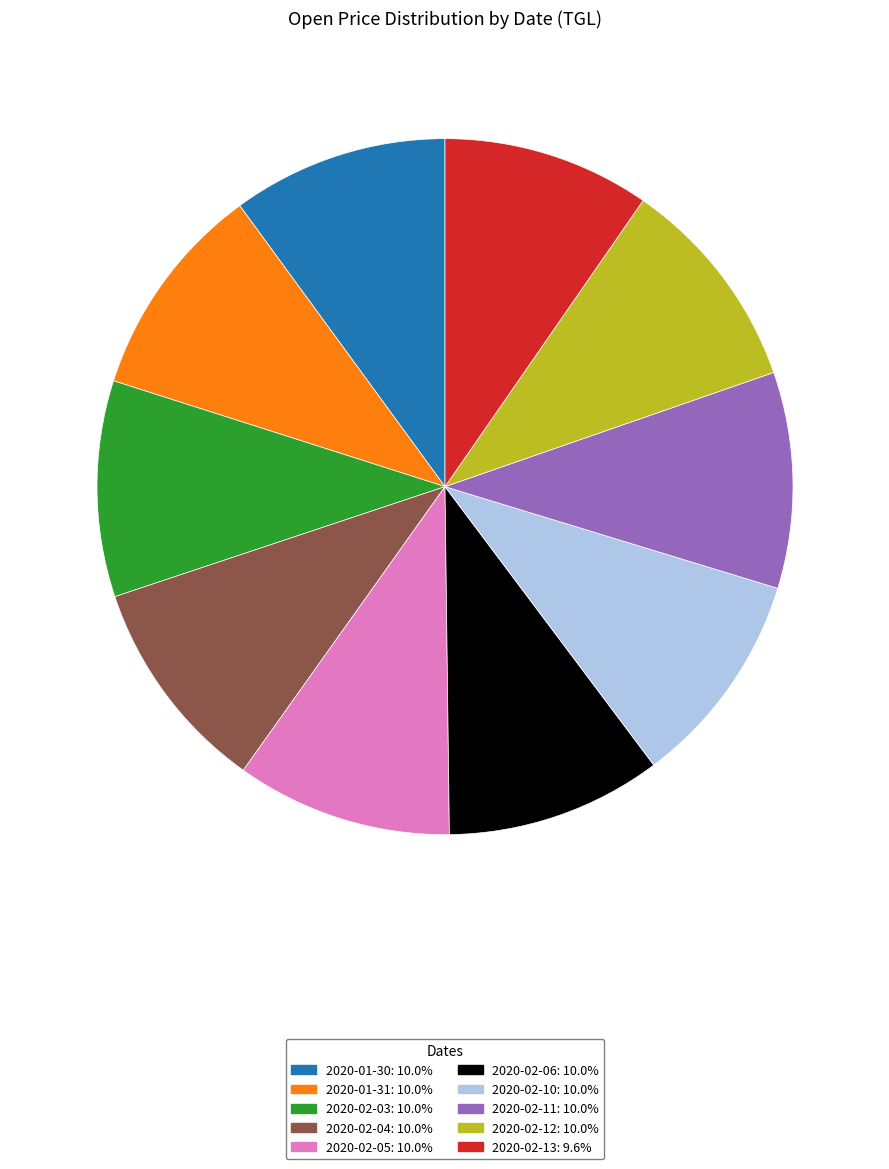

What is the ratio of the value at 2020-02-03 to the value at 2020-02-04?

1.0